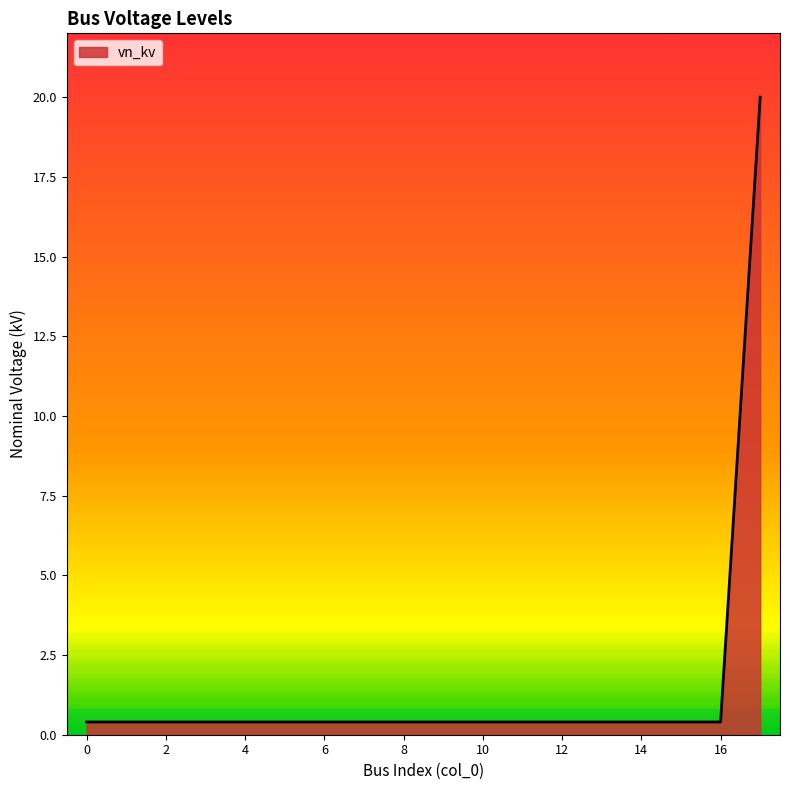

What is the maximum value shown in the chart?

20.0